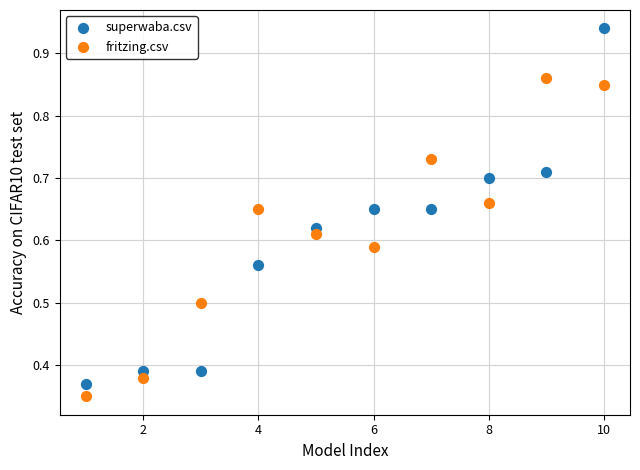

Which series reaches the maximum Y coordinate?

superwaba.csv